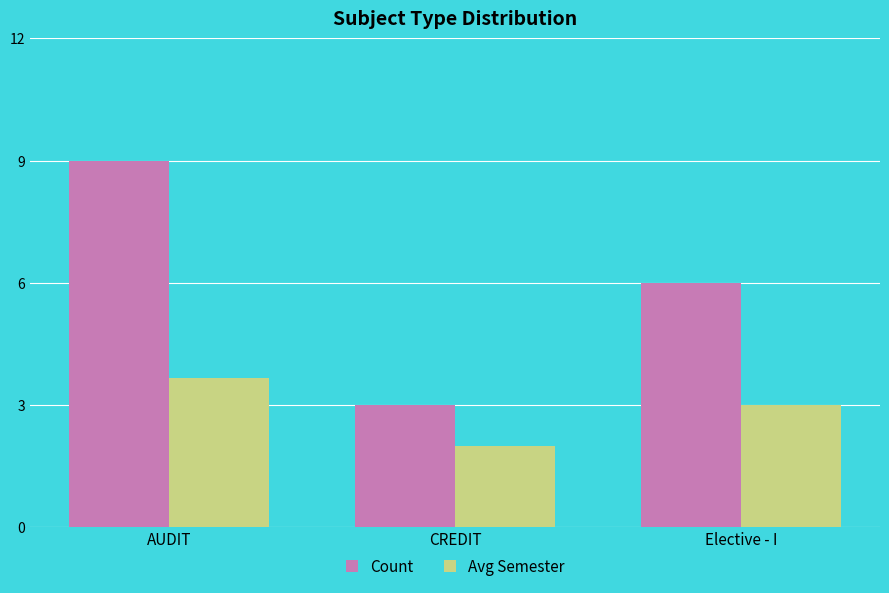

At which category is the sum across all series the highest?

AUDIT